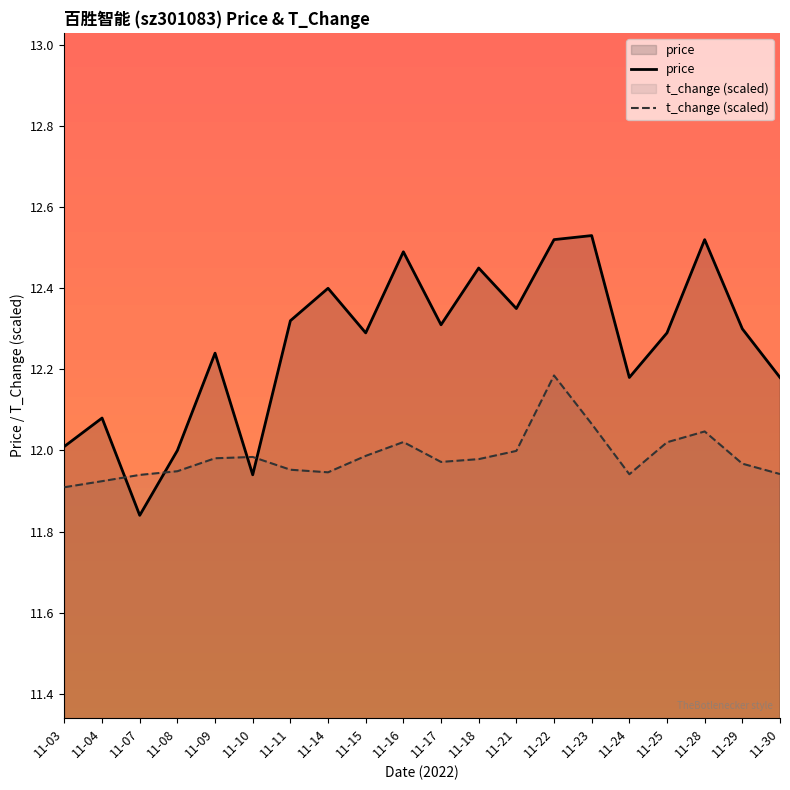

What are all the series names shown in the legend?

price, t_change (scaled)